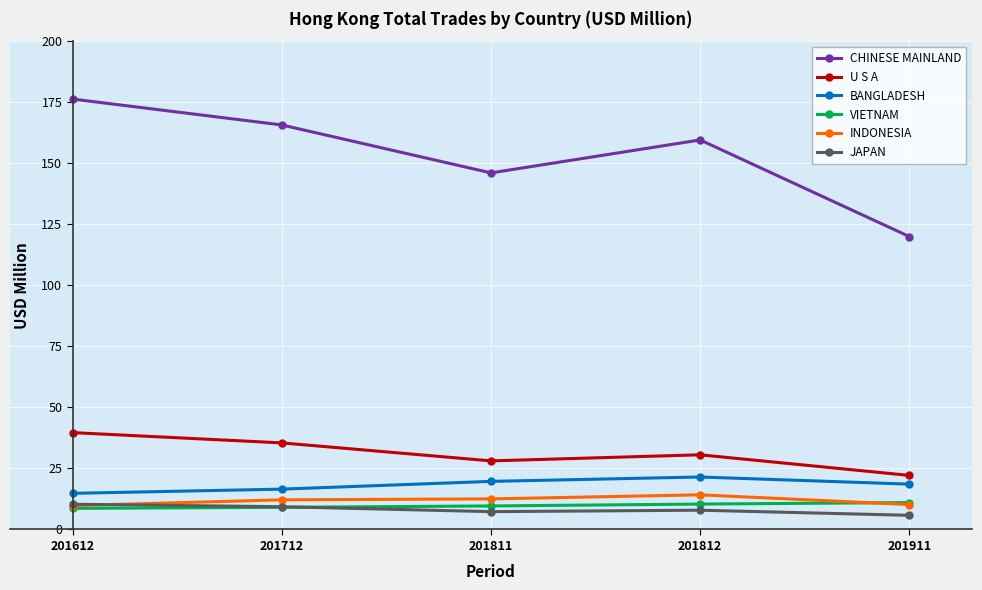

What is the value of the CHINESE MAINLAND point at the 2nd from the left?

165.7